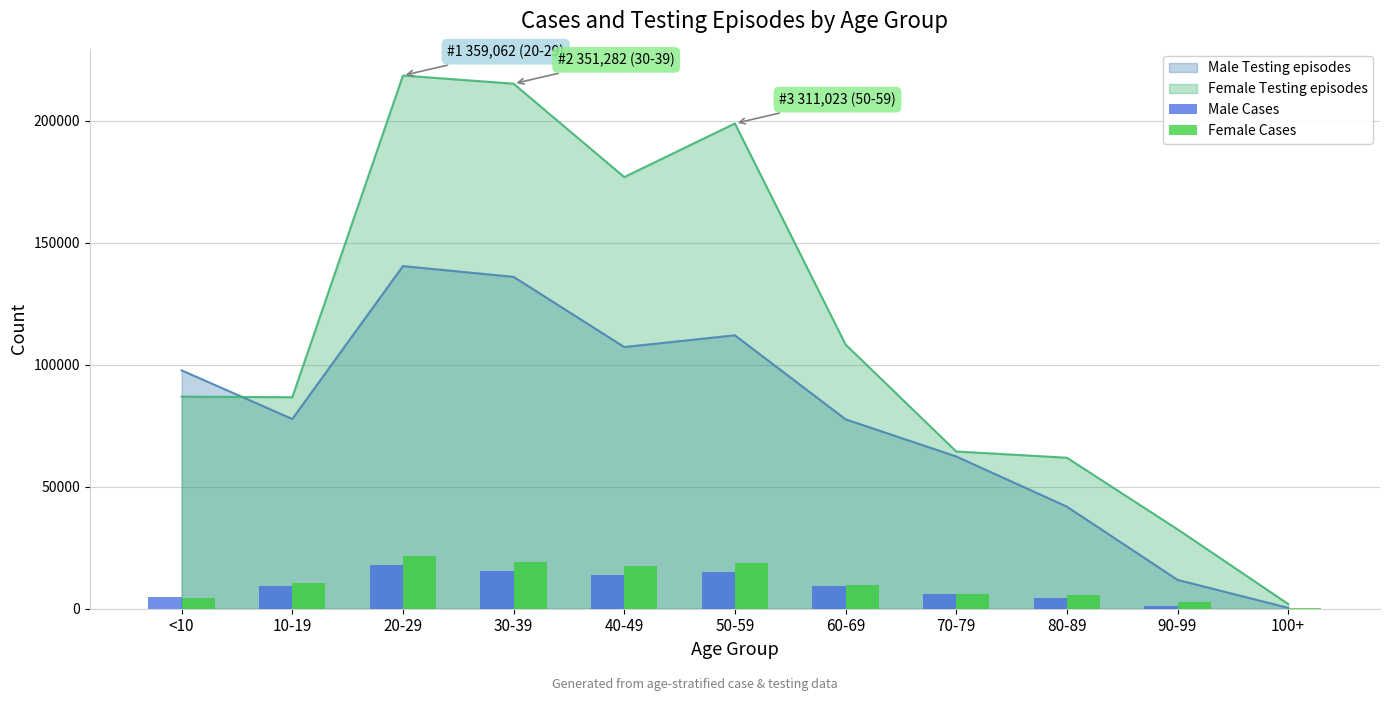

How many values in the Male Cases series are below 9181?

5